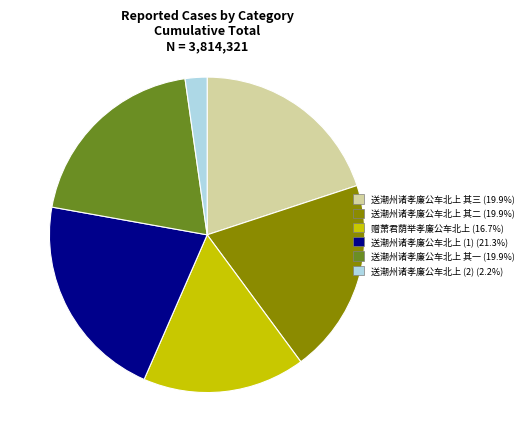

Is there any slice that represents more than half of the pie?

No